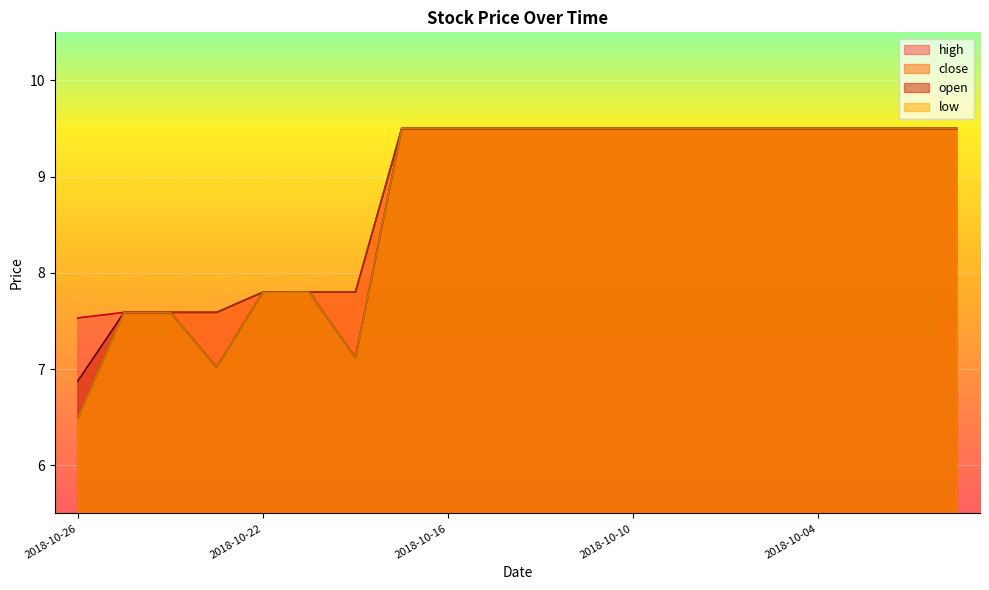

Between 2018-10-24 and 2018-10-18, which series saw the biggest shift?

low